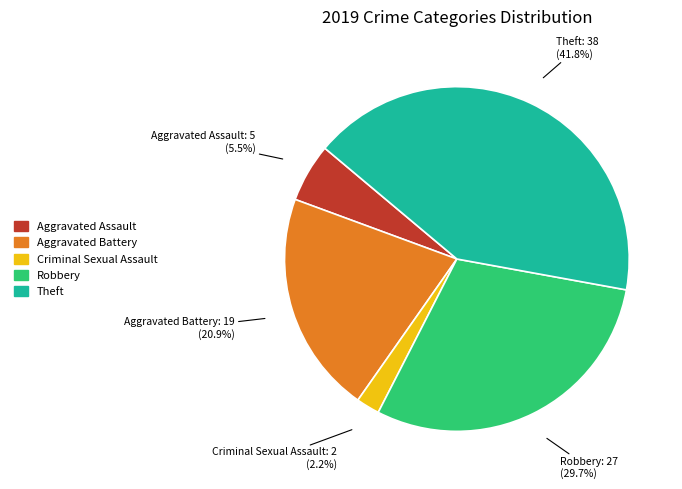

Is there a majority slice in this chart?

No